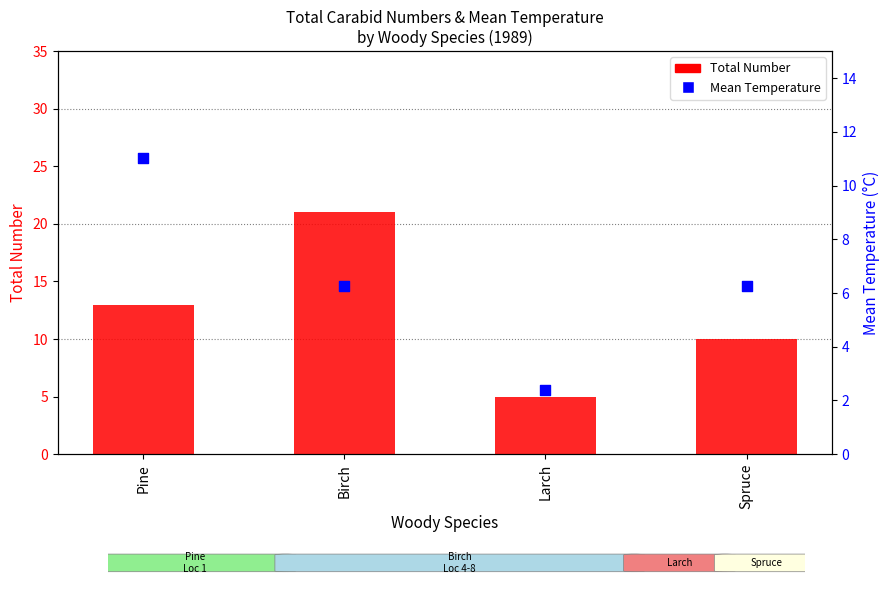

Which series reaches the minimum Y coordinate?

Mean Temperature